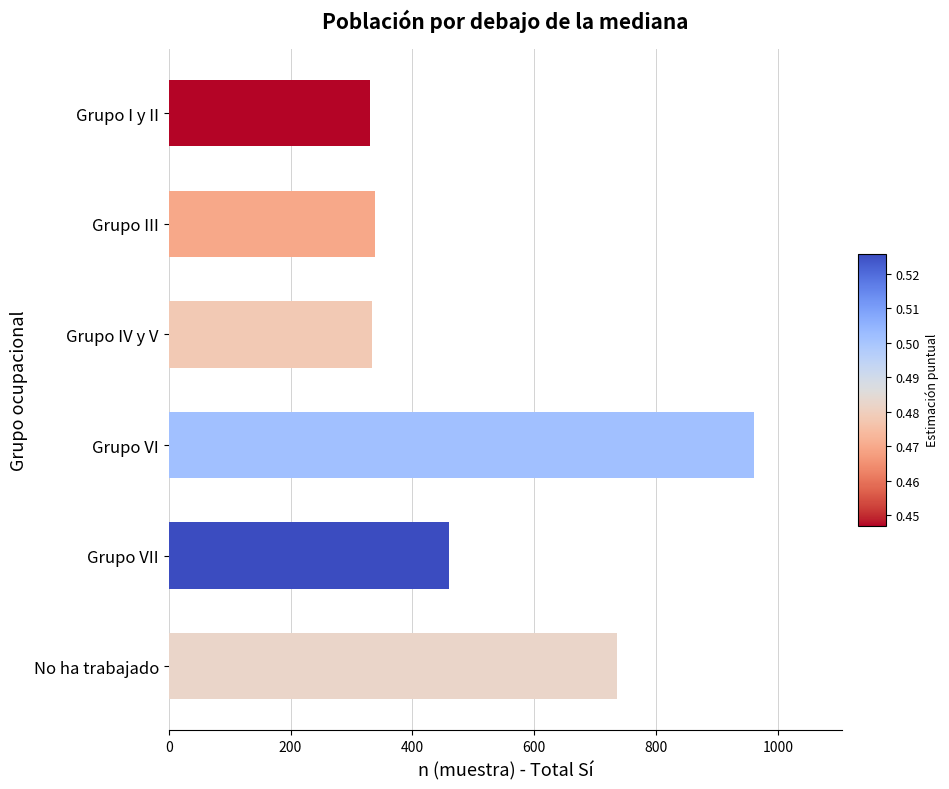

What is the difference between the maximum and minimum values?

630